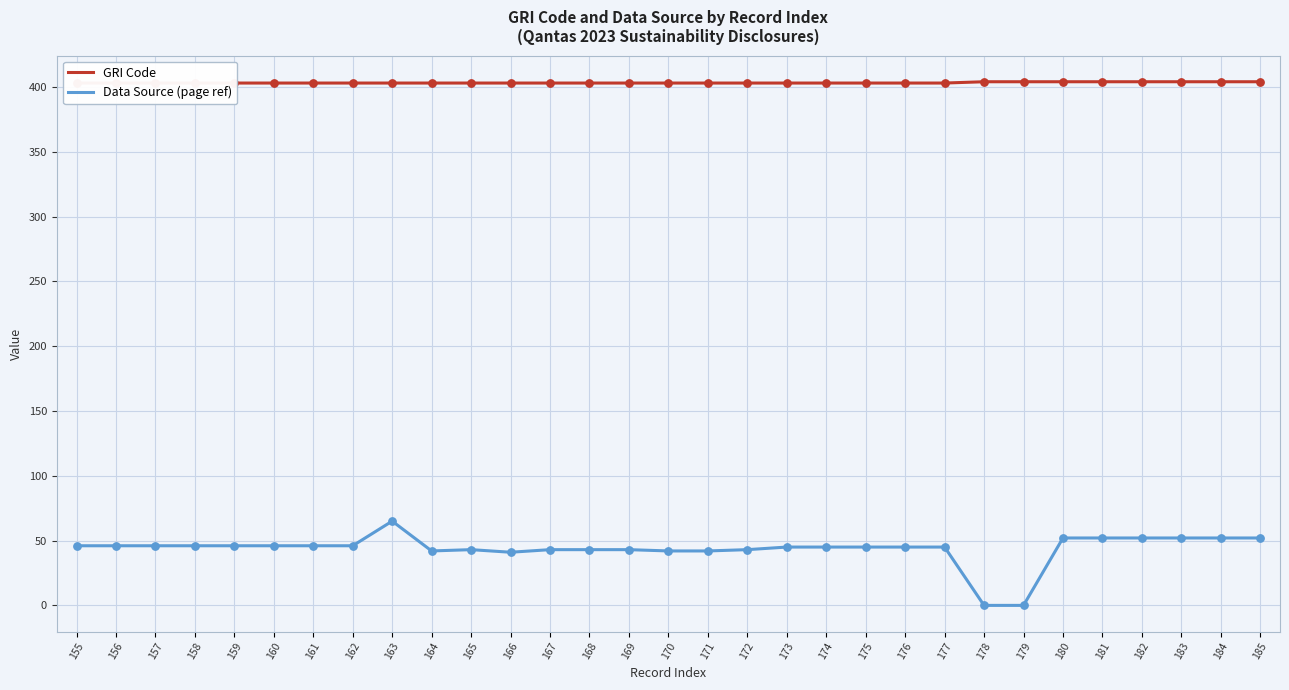

Which series has the largest total across all categories?

GRI Code